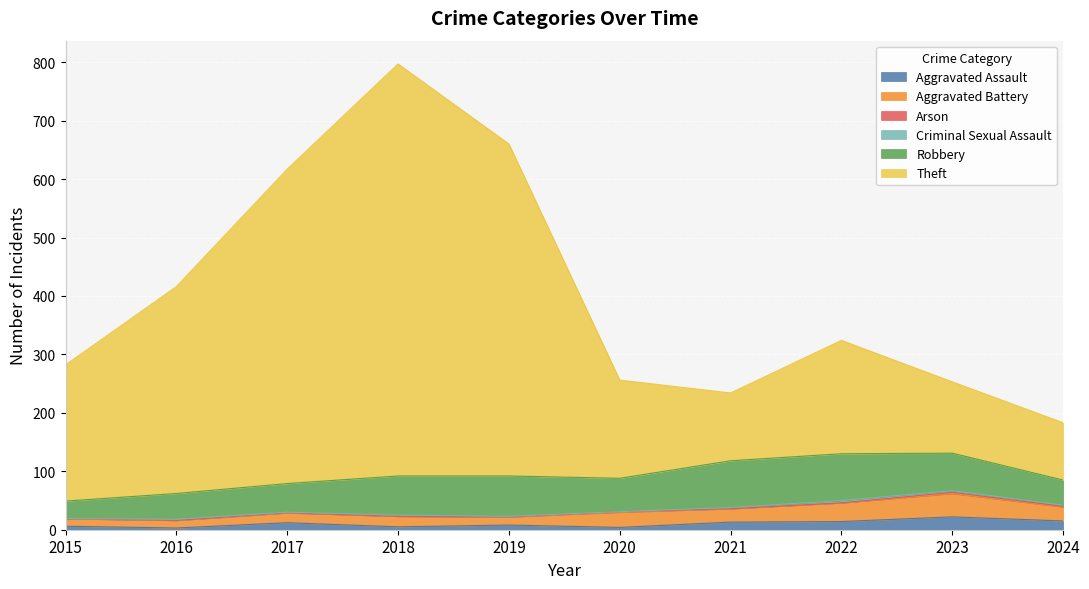

True or false: Robbery has more than 1 interior local peaks.

False